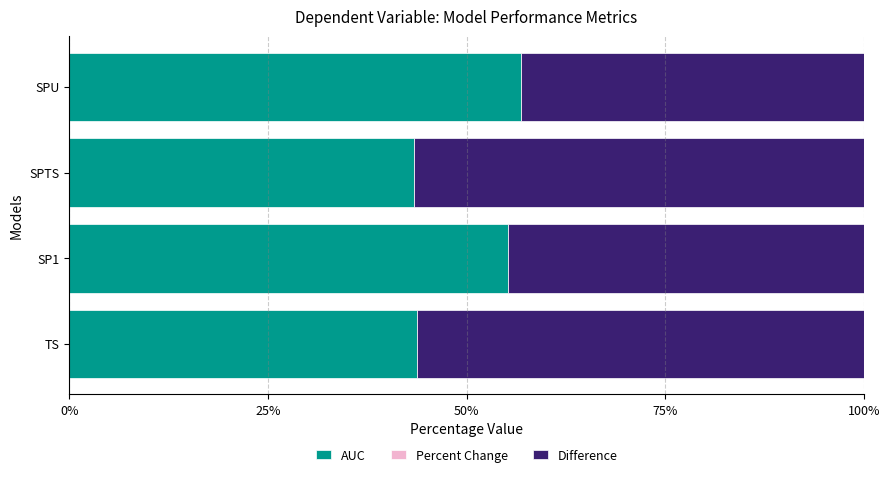

What is the difference between the AUC values at SPTS and SP1?

11.9